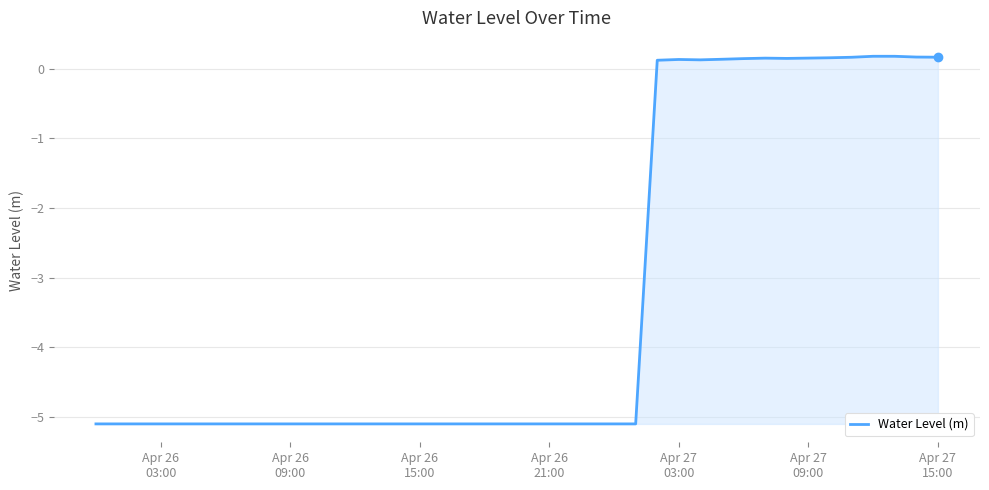

What is the smallest value displayed?

-5.1